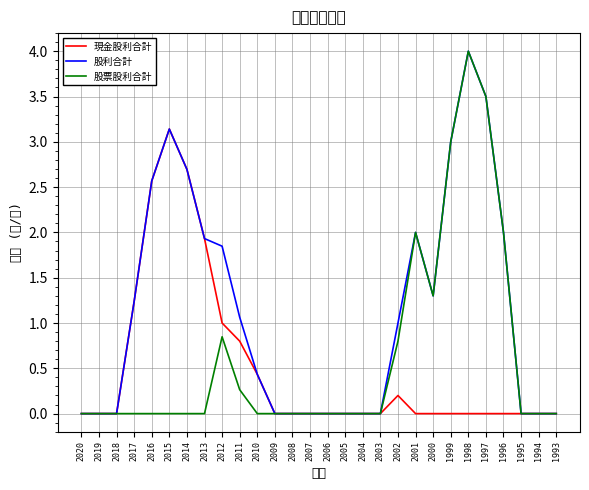

At which label does 股票股利合計 reach its peak?

1998